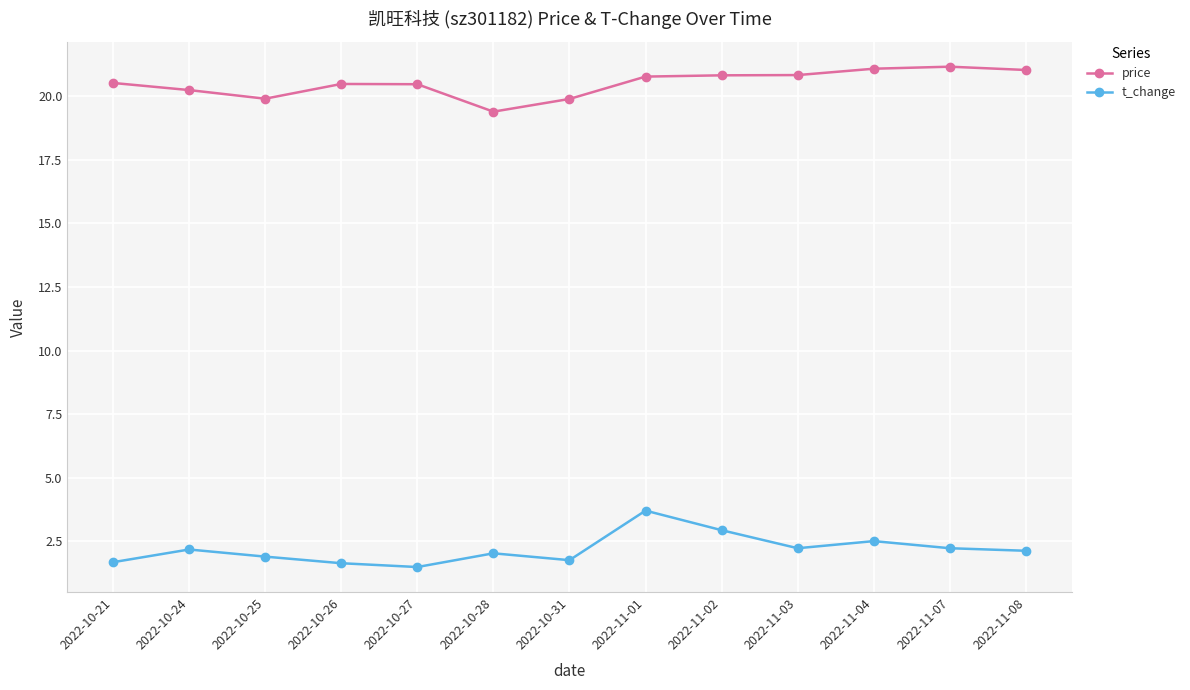

At which category does t_change reach its first local peak?

2022-10-24